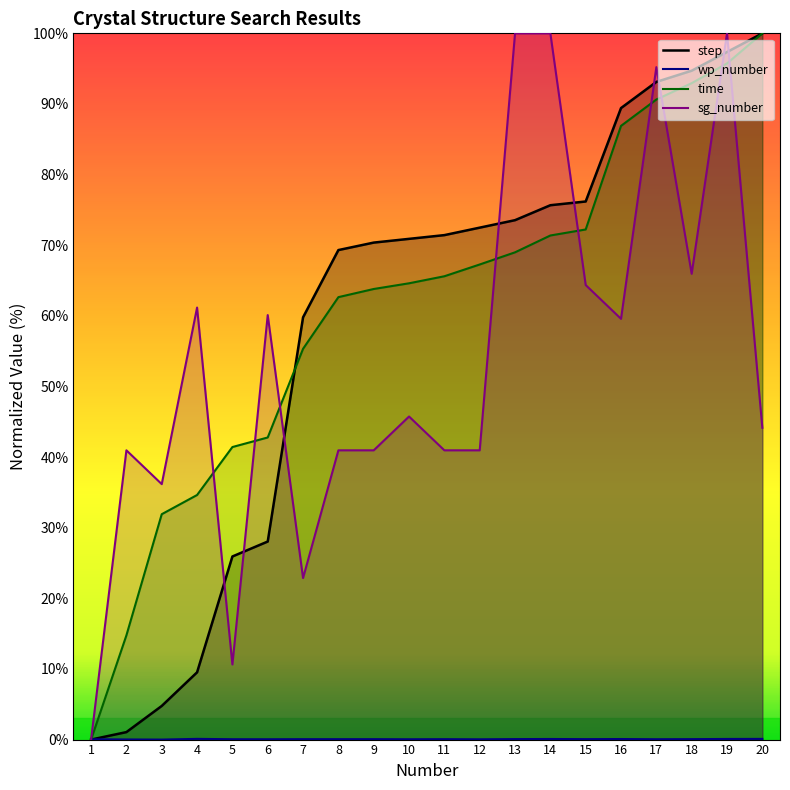

At which label does time reach its minimum?

1